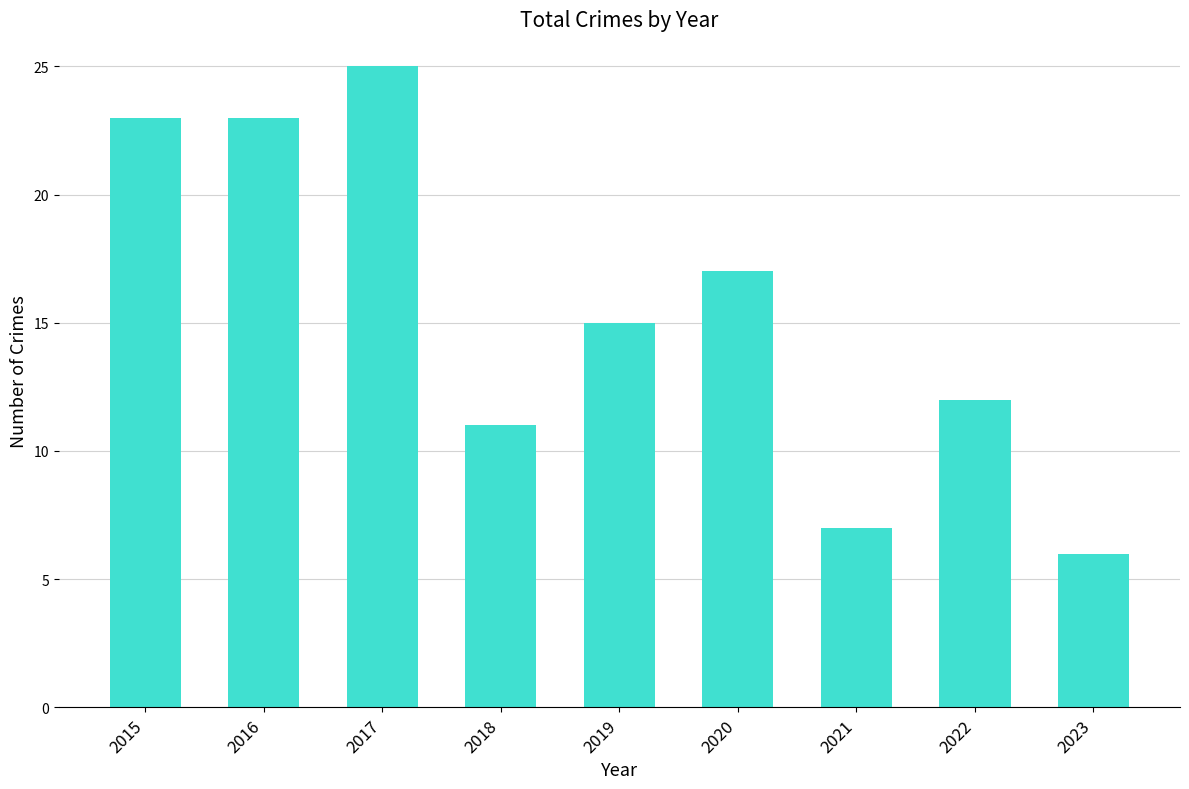

What is the value of the 9th bar from the left?

6